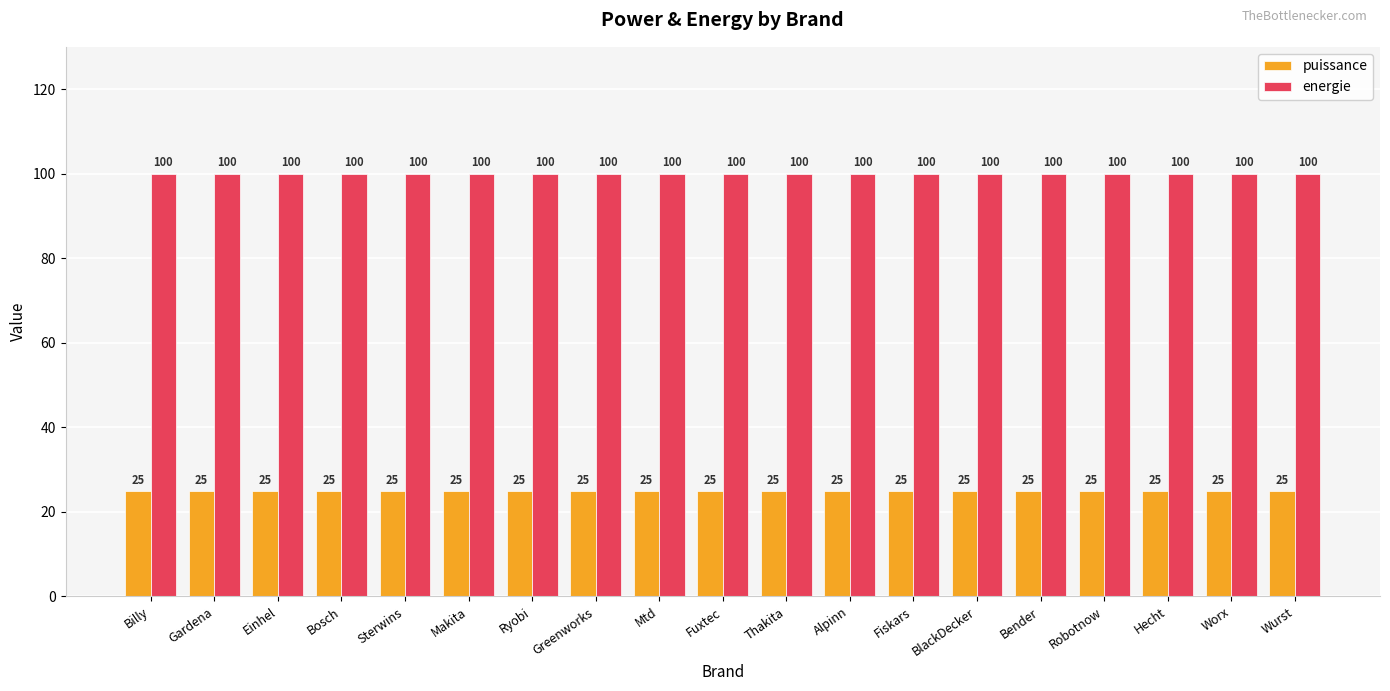

What position from the right is Billy?

19